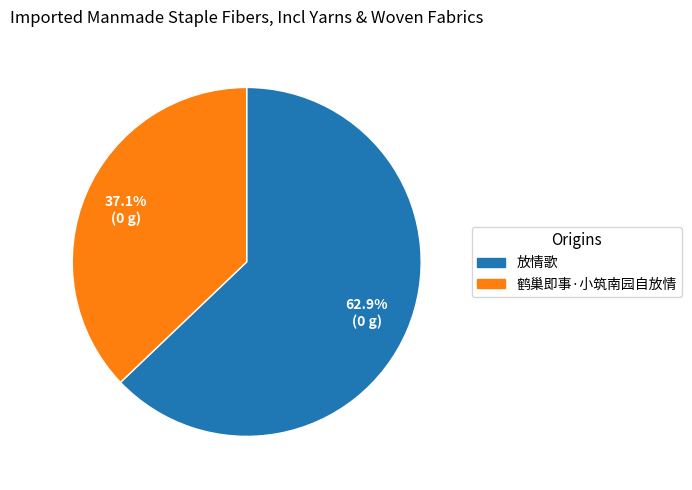

What percentage do 鹤巢即事·小筑南园自放情 and 放情歌 together represent?

100.0%